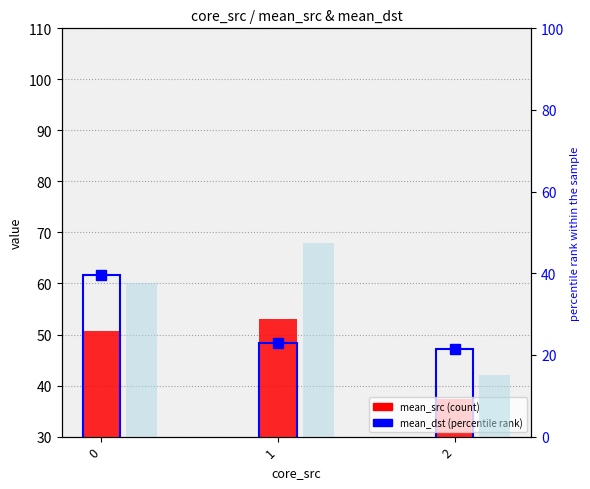

At how many categories does at least one series exceed 38?

3